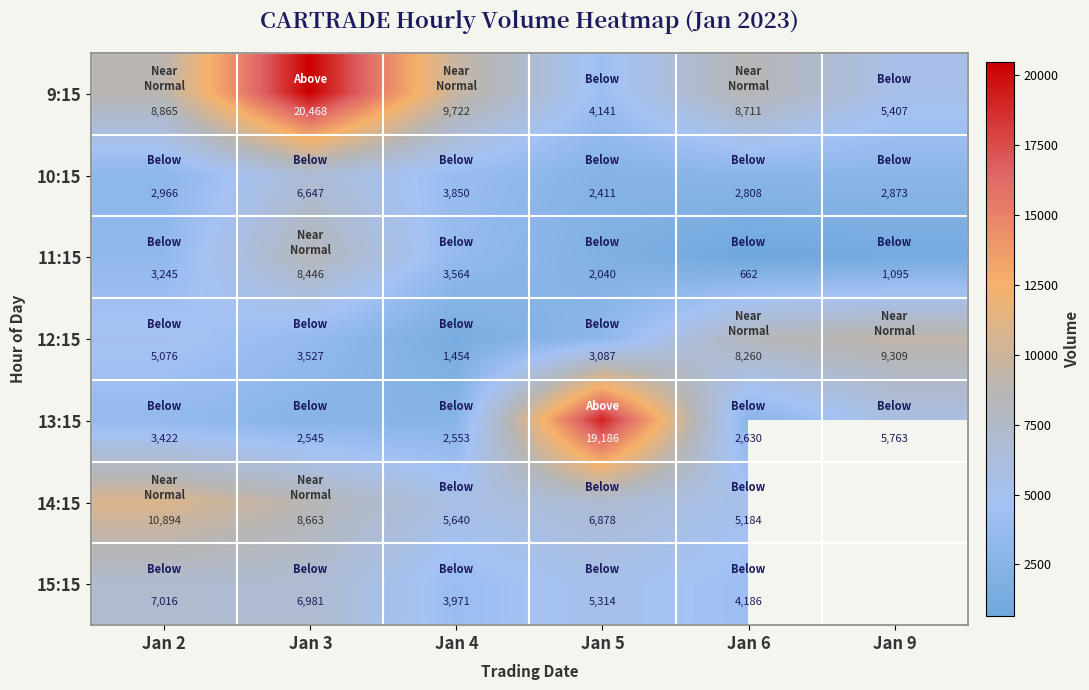

At which category is the sum across all series the highest?

Jan 3